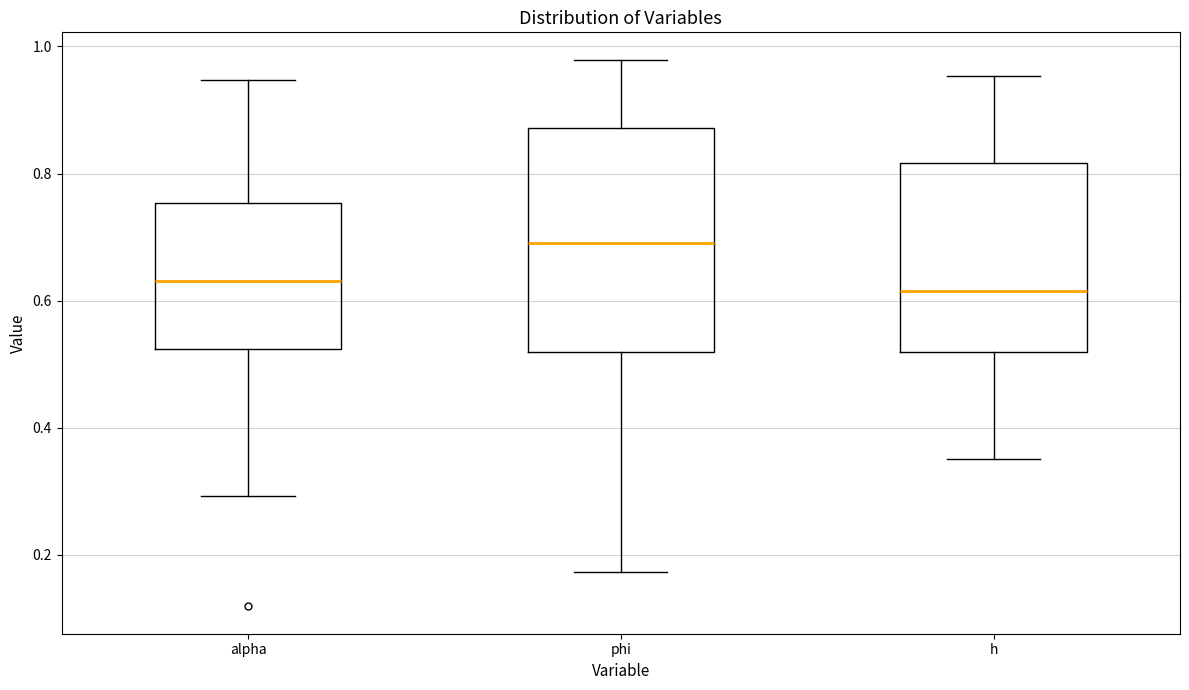

Where is the lower edge of the box for h on the y-axis? The values are not printed on the chart, so give them approximately, as read against the axis.

0.52